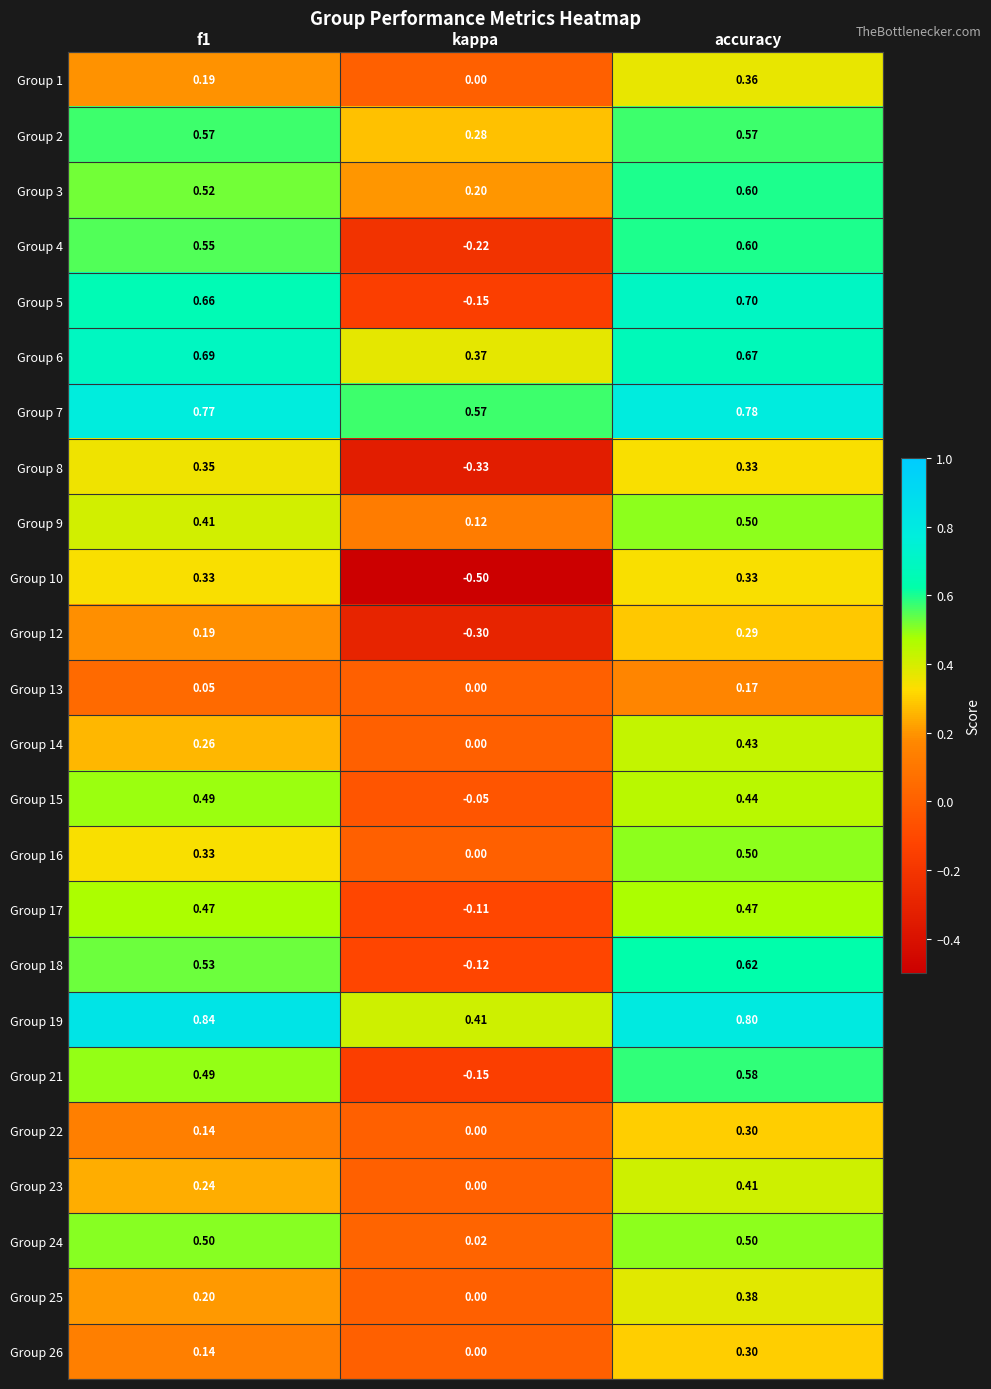

Is the value of Group 16 at accuracy greater than the value of Group 9 at f1?

Yes